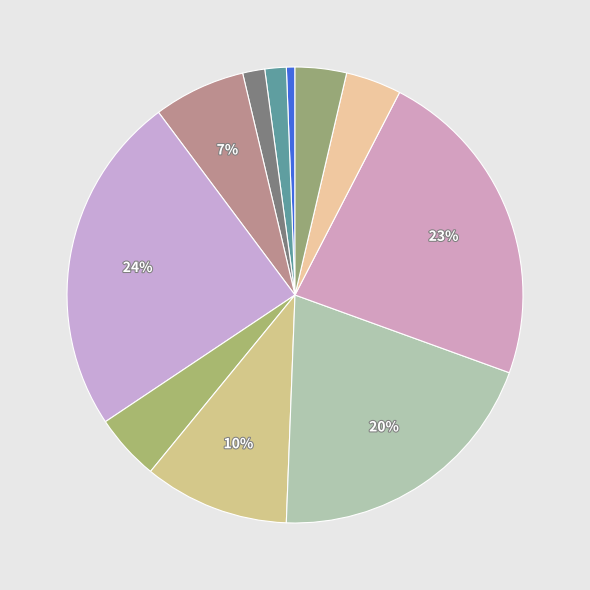

Count the number of slices in the pie.

11